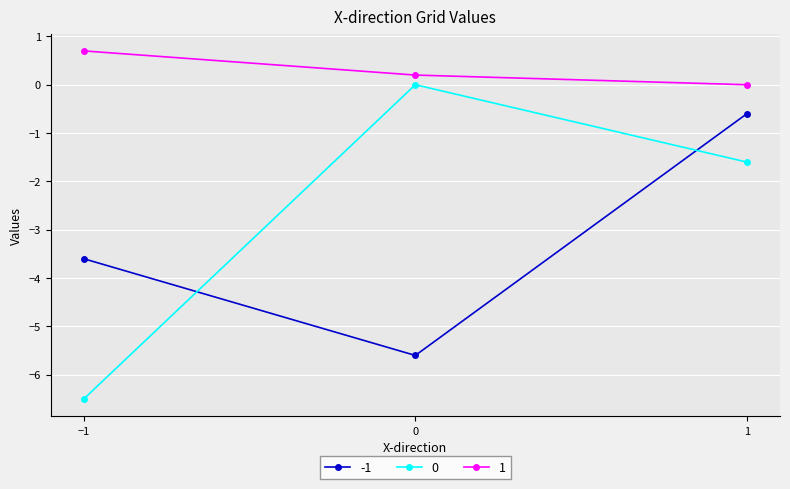

Is the value of 1 at 1 greater than the value of 0 at −1?

Yes